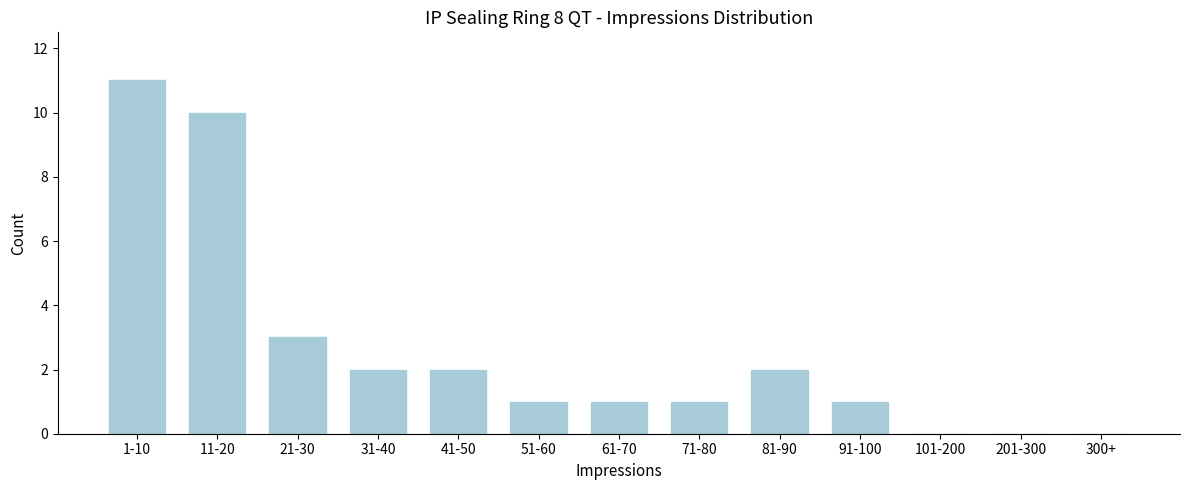

Reading left to right, list all the values displayed in this chart.

1-10=11	11-20=10	21-30=3	31-40=2	41-50=2	51-60=1	61-70=1	71-80=1	81-90=2	91-100=1	101-200=0	201-300=0	300+=0